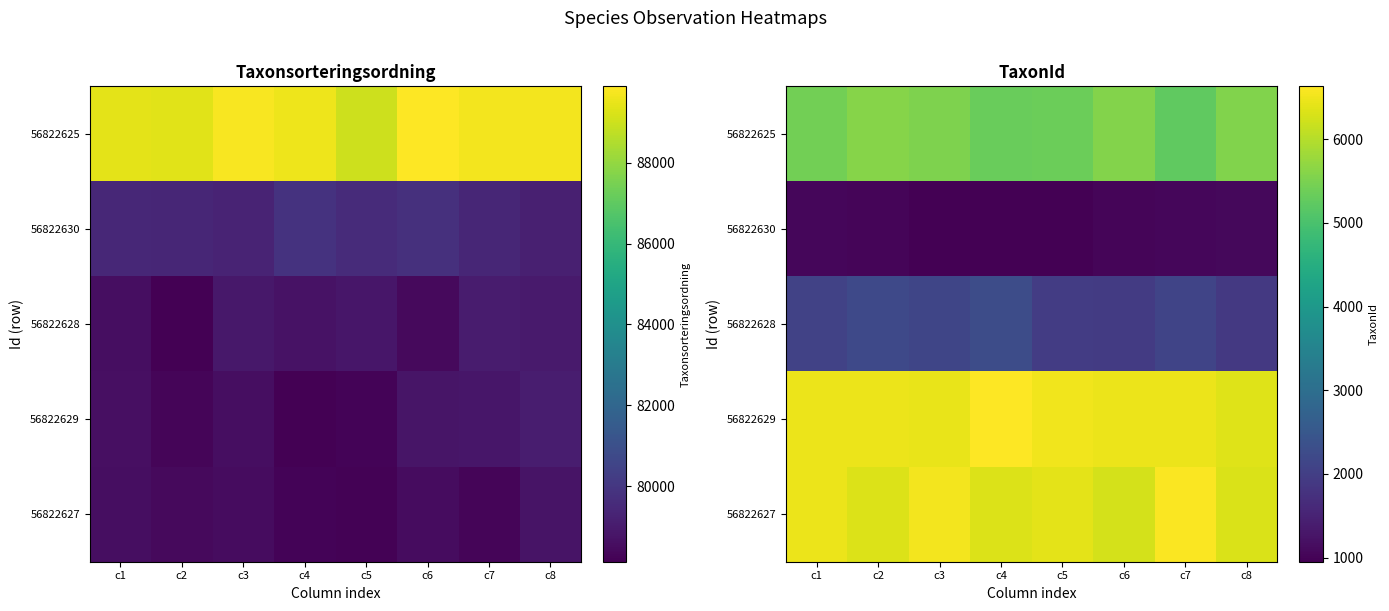

The 56822630 series shows 559.2 at c8. True or false?

False